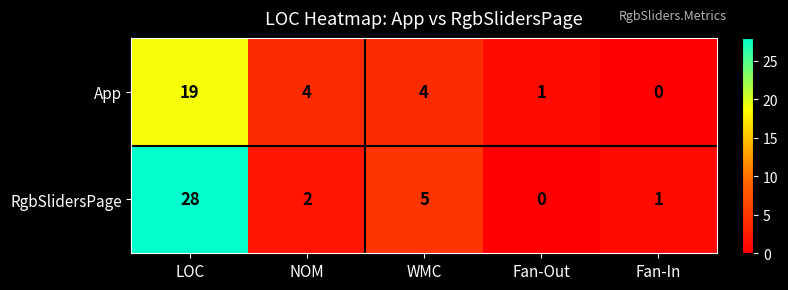

Rank the series by their maximum value, from highest to lowest.

RgbSlidersPage, App